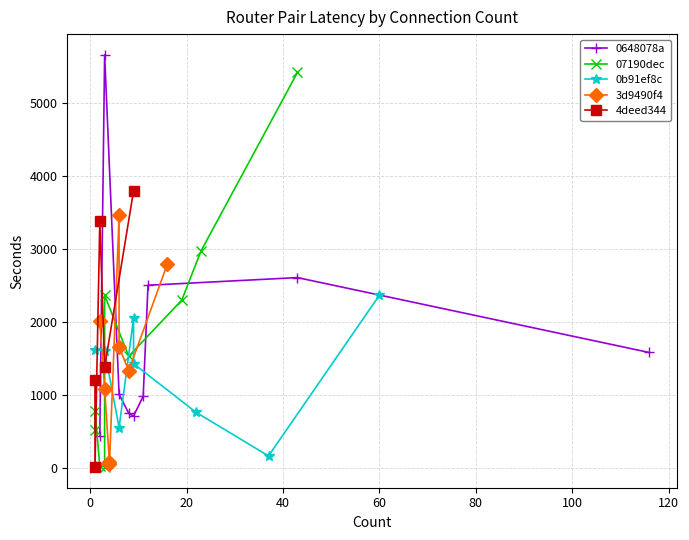

What is the maximum value for 0648078a?

5657